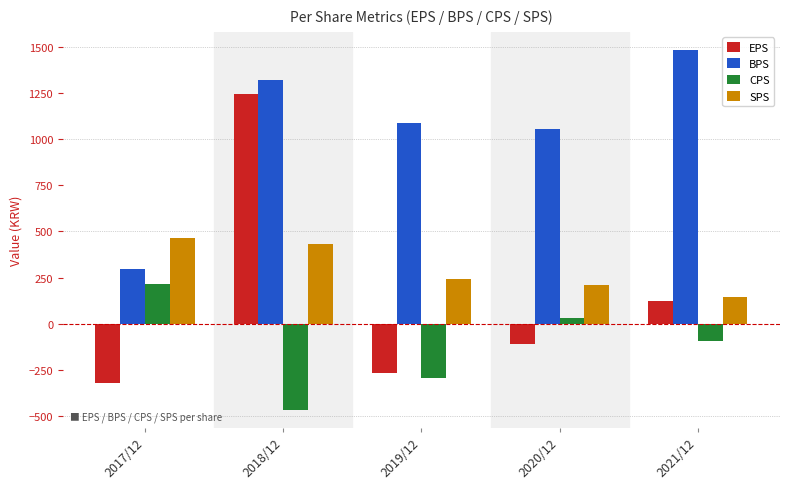

Reading left to right, what are all the values shown in this chart?

EPS: 2017/12=-323	2018/12=1244	2019/12=-267	2020/12=-110	2021/12=122
BPS: 2017/12=294	2018/12=1324	2019/12=1086	2020/12=1056	2021/12=1485
CPS: 2017/12=218	2018/12=-466	2019/12=-296	2020/12=31	2021/12=-94
SPS: 2017/12=466	2018/12=434	2019/12=241	2020/12=208	2021/12=146